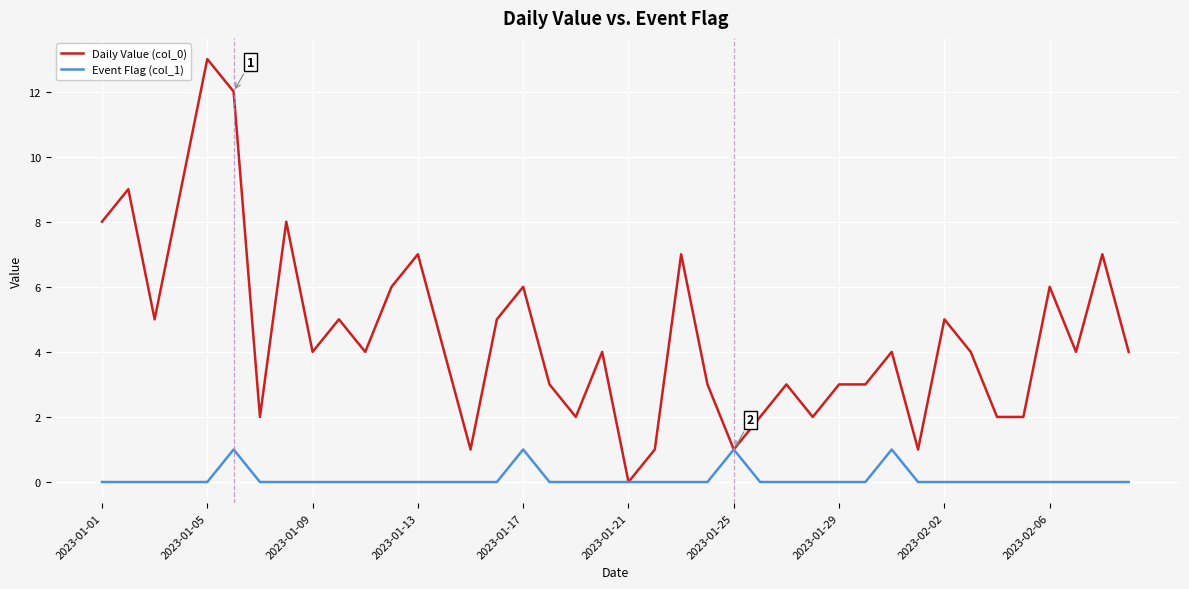

Which series has the widest spread of values?

Daily Value (col_0)